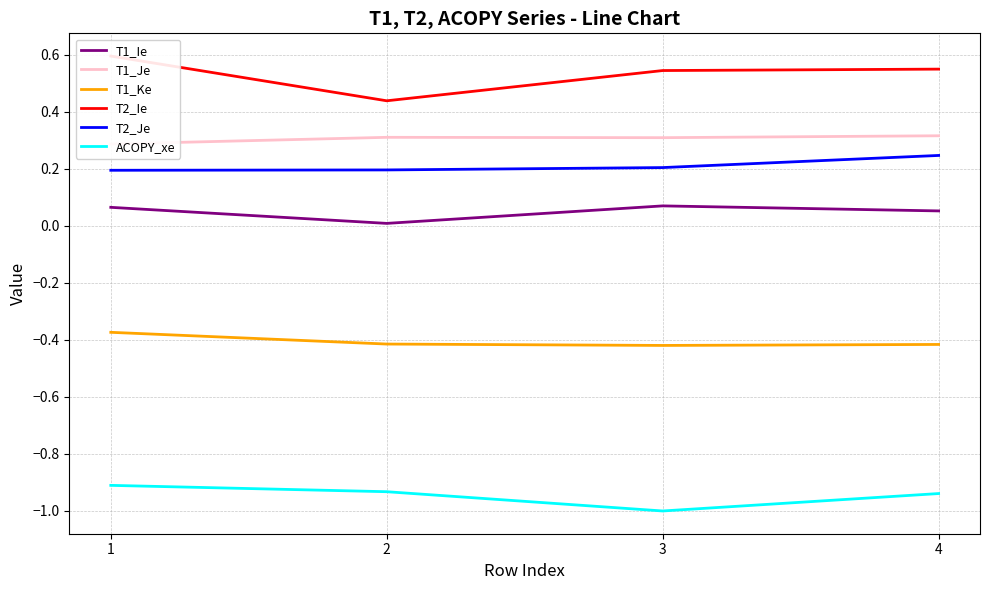

True or false: T1_Ie and T1_Ke cross at least once.

False